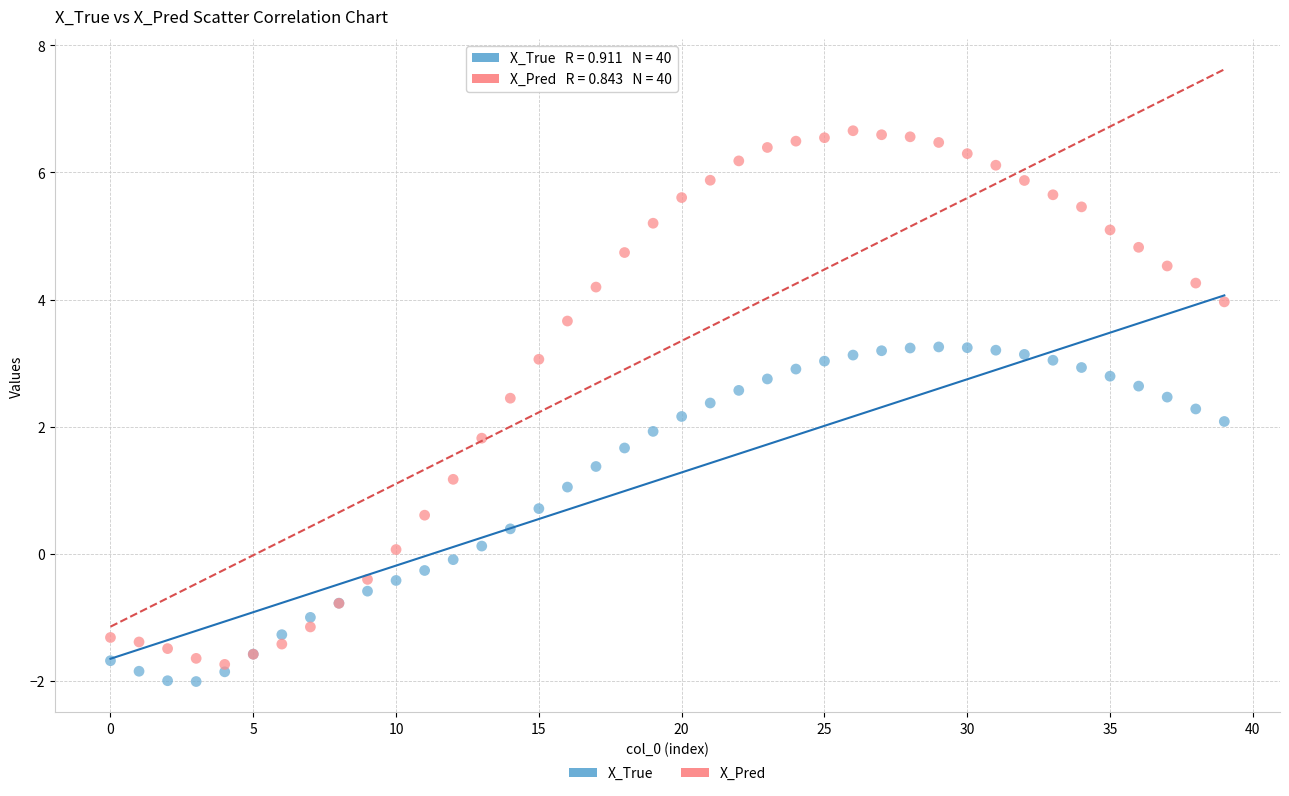

Which series reaches the maximum Y coordinate?

X_Pred